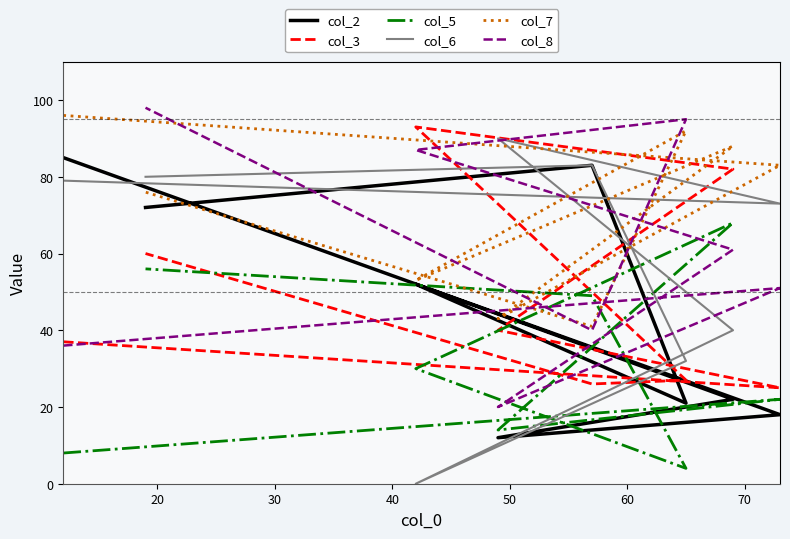

What is the value of the col_6 point at the 7th from the left?

83